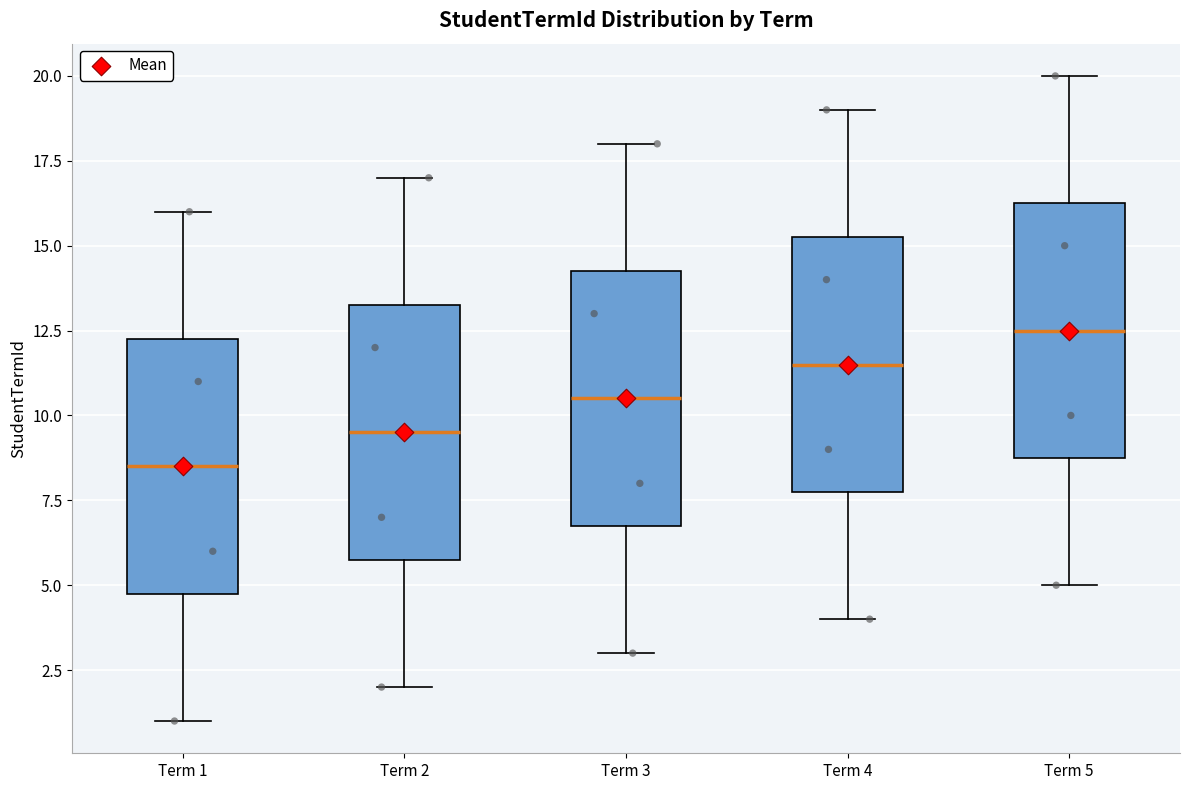

Reading left to right, transcribe this box plot: for each box, give where its median line is, the range the box spans, and where its two whiskers end, as read against the y-axis. The values are not printed on the chart, so give them approximately, as read against the axis.

Term 1: median 8.5, box 5.0 to 12.5, whiskers 1.0 to 16.0
Term 2: median 9.5, box 6.0 to 13.5, whiskers 2.0 to 17.0
Term 3: median 10.5, box 7.0 to 14.5, whiskers 3.0 to 18.0
Term 4: median 11.5, box 8.0 to 15.5, whiskers 4.0 to 19.0
Term 5: median 12.5, box 9.0 to 16.5, whiskers 5.0 to 20.0